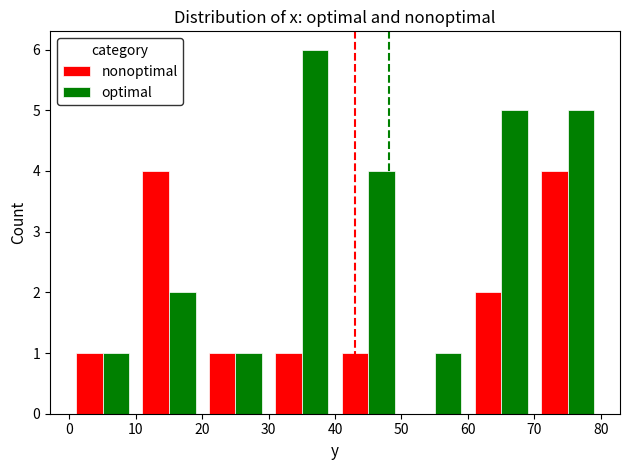

Which series has the largest total across all categories?

optimal